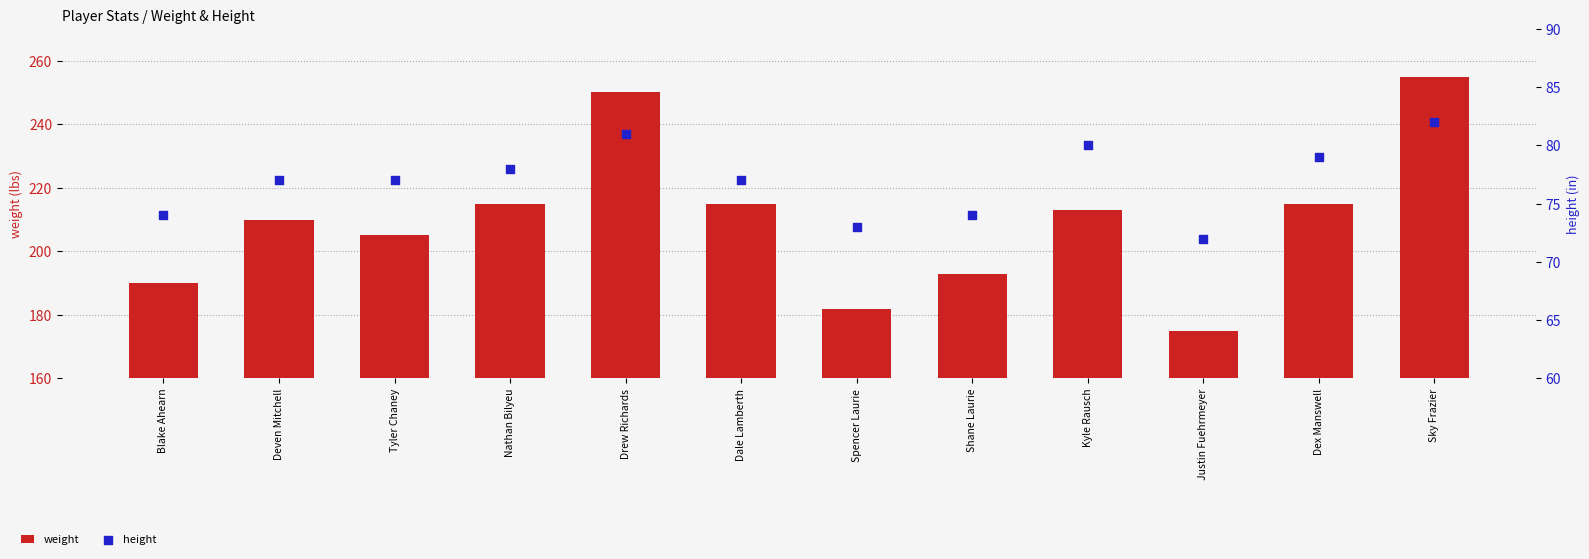

Which series has the widest spread of Y values?

weight